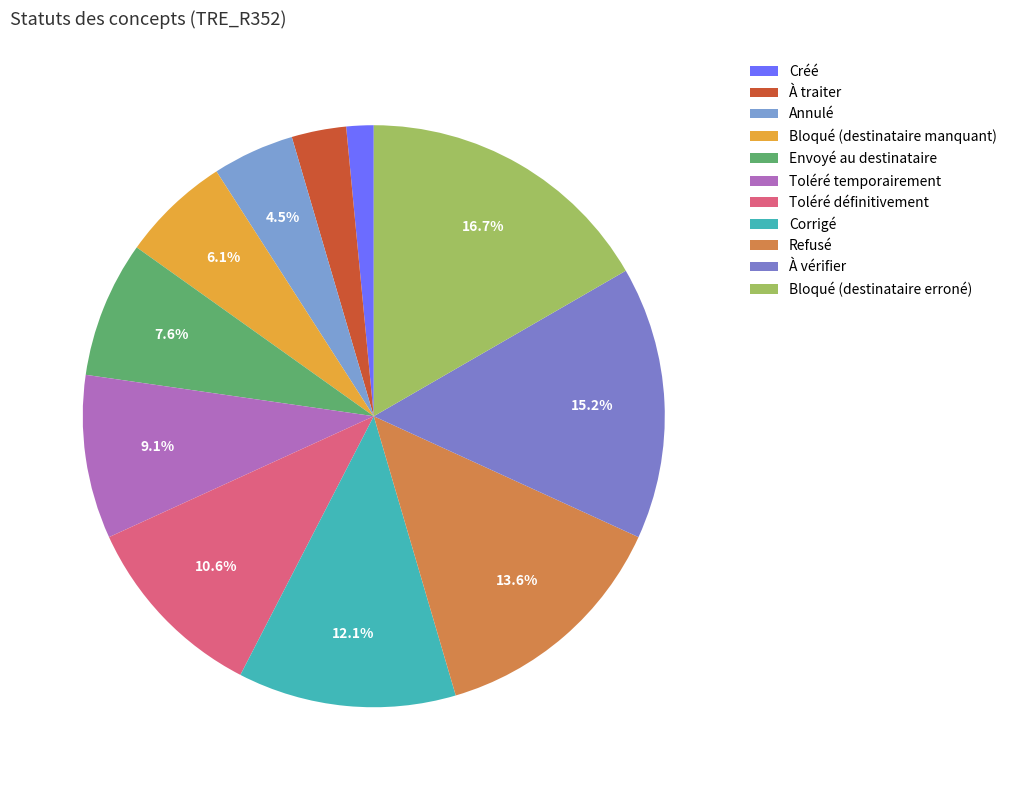

Do Créé and Corrigé together represent more than half of the pie?

No